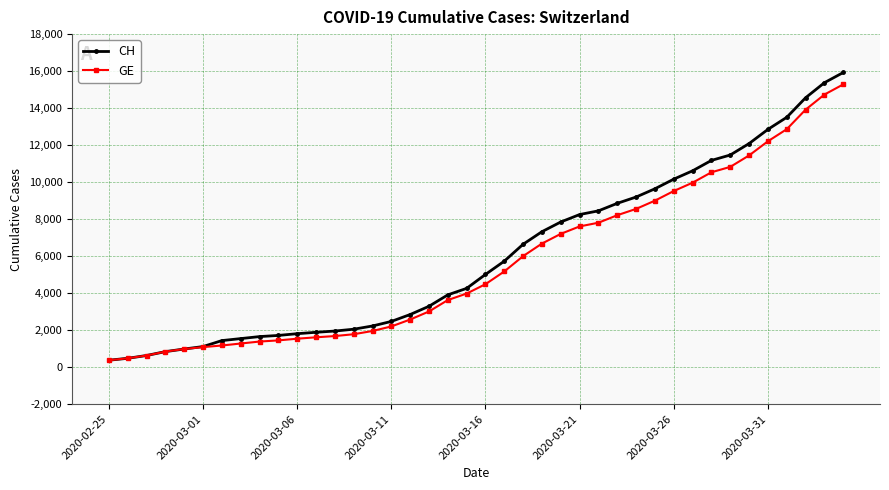

Which series has the widest spread of values?

CH